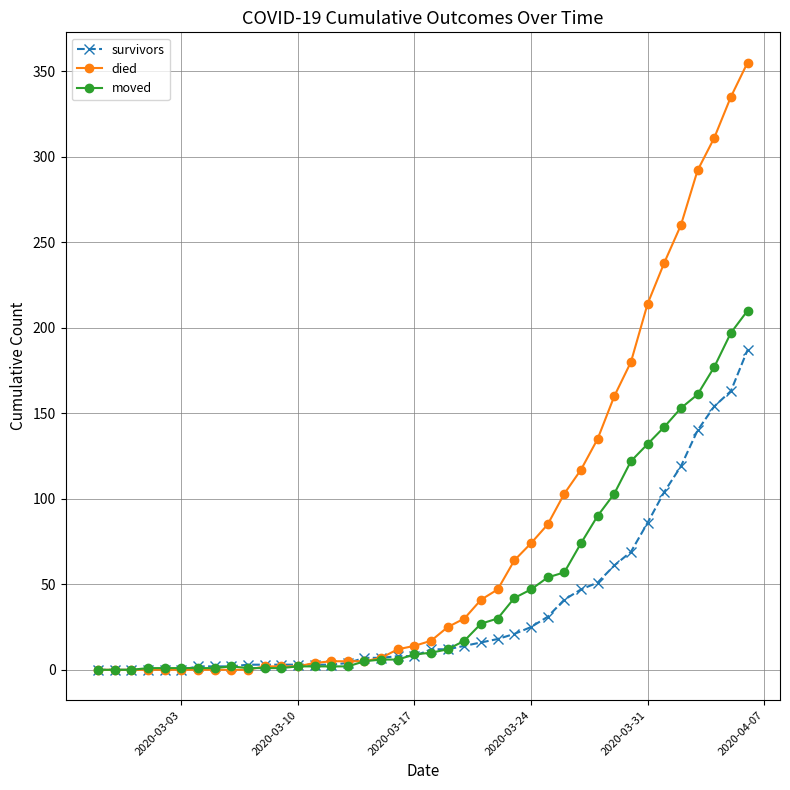

Which series has the widest spread of values?

died